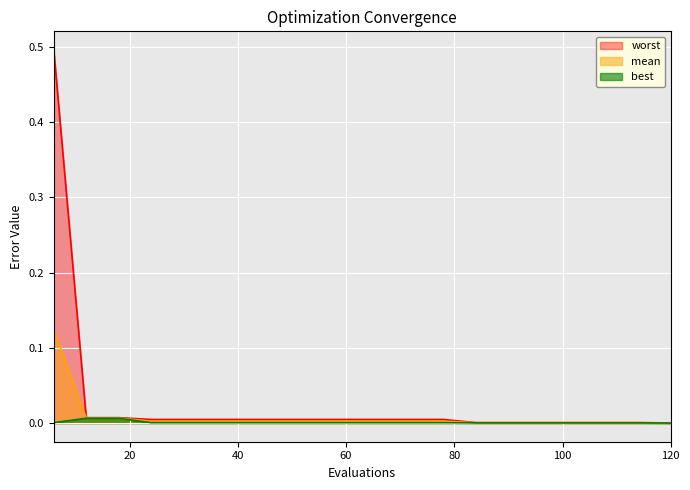

How many data points does each series have?

20